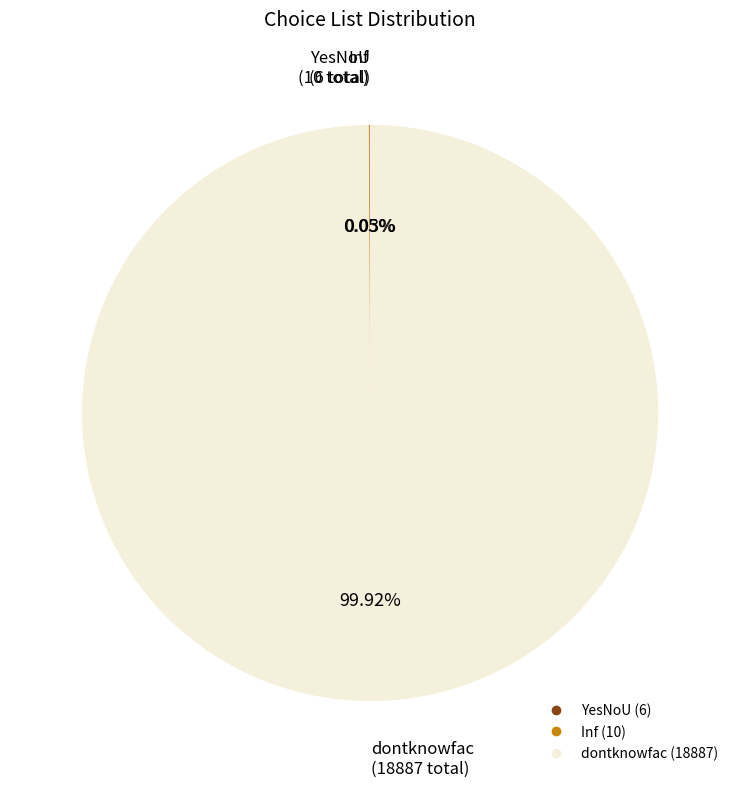

Does any single category account for the majority?

Yes